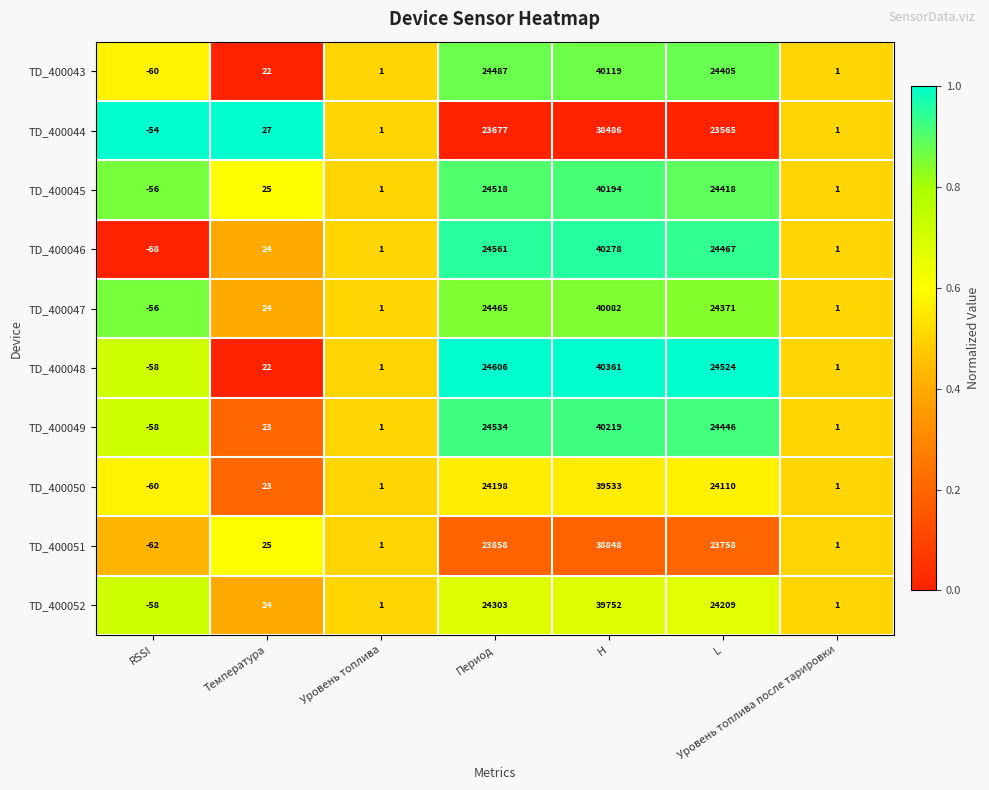

Rank the series by their maximum value, from lowest to highest.

TD_400044, TD_400051, TD_400050, TD_400052, TD_400047, TD_400043, TD_400045, TD_400049, TD_400046, TD_400048